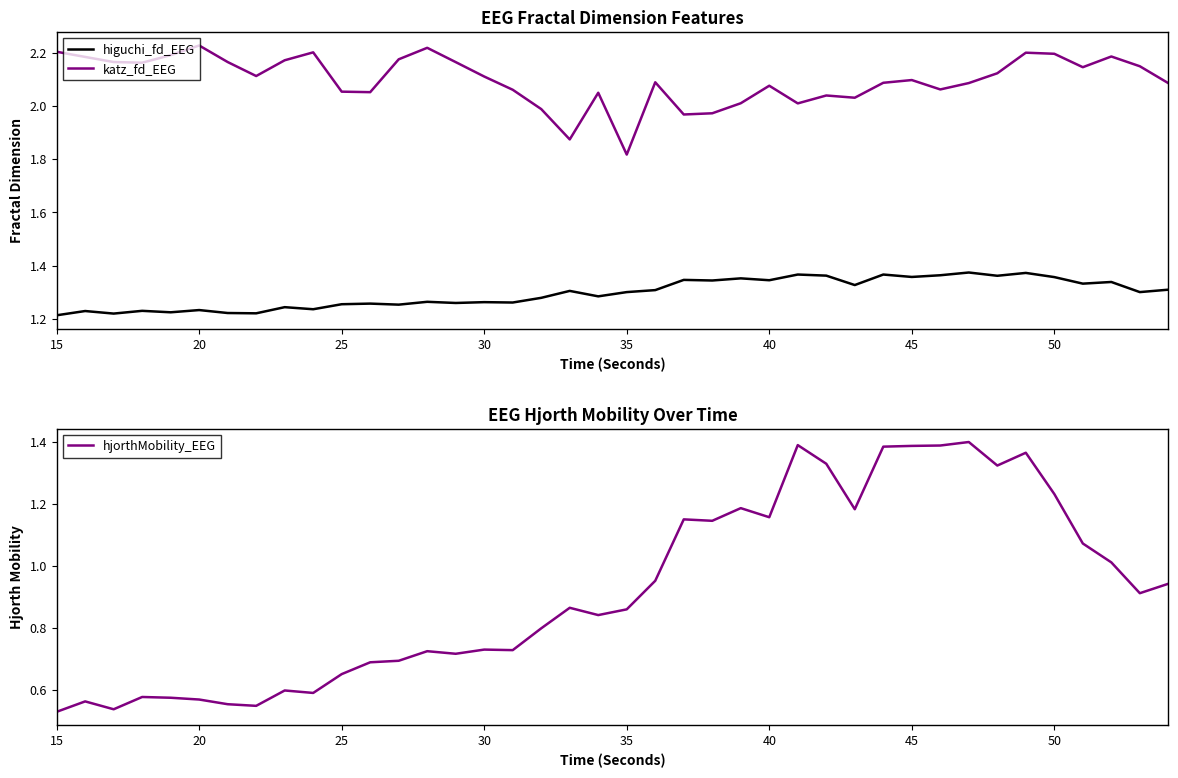

What are all the series names shown in the legend?

higuchi_fd_EEG, katz_fd_EEG, hjorthMobility_EEG